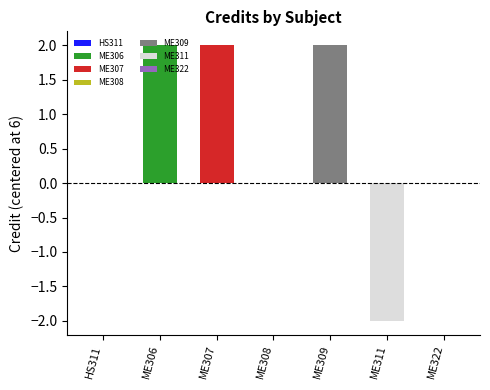

How many distinct data groups are displayed?

1